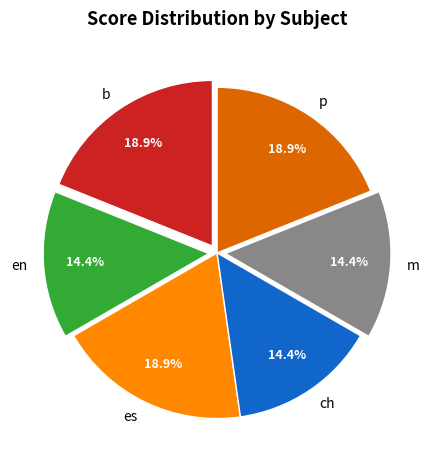

What percentage is the b slice, to the nearest percent?

19%